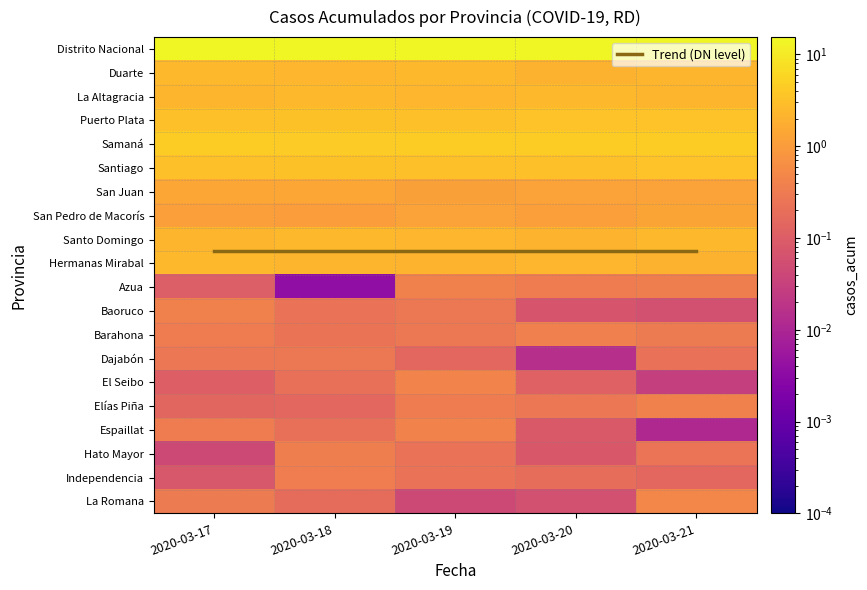

List the series in order of their peak value, lowest first.

Dajabón, Independencia, Hato Mayor, Barahona, Baoruco, Elías Piña, Azua, Espaillat, El Seibo, La Romana, San Pedro de Macorís, San Juan, Hermanas Mirabal, Santo Domingo, La Altagracia, Duarte, Santiago, Puerto Plata, Samaná, Trend (DN level), Distrito Nacional